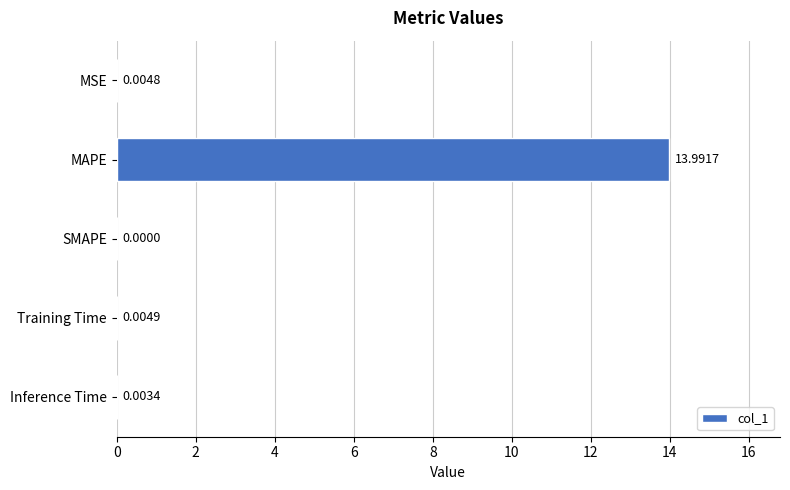

Where is the data nearest to the value 6?

Training Time